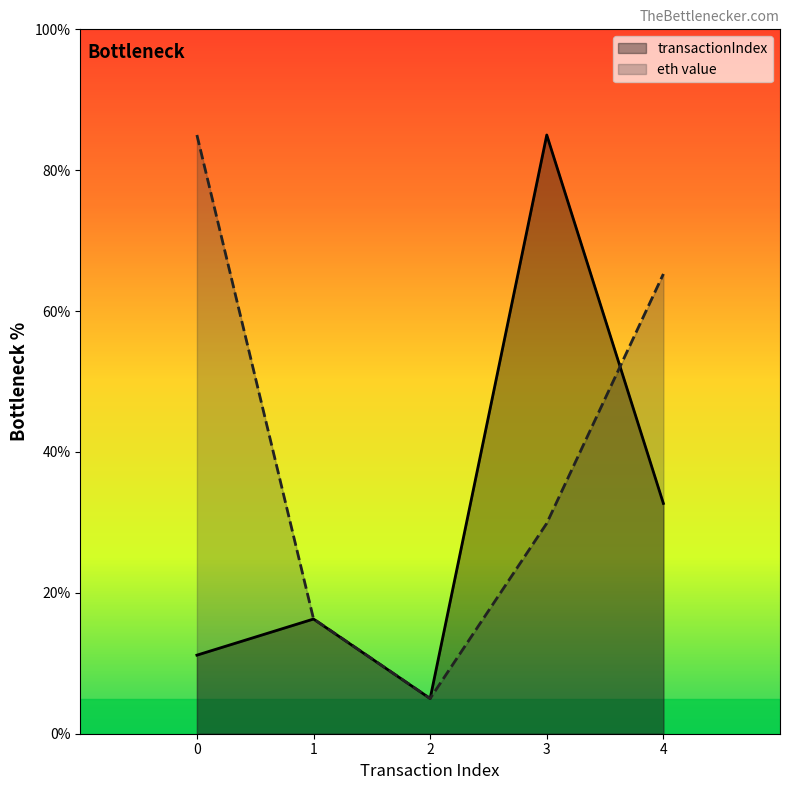

Which has a higher value, 4 or 0?

4